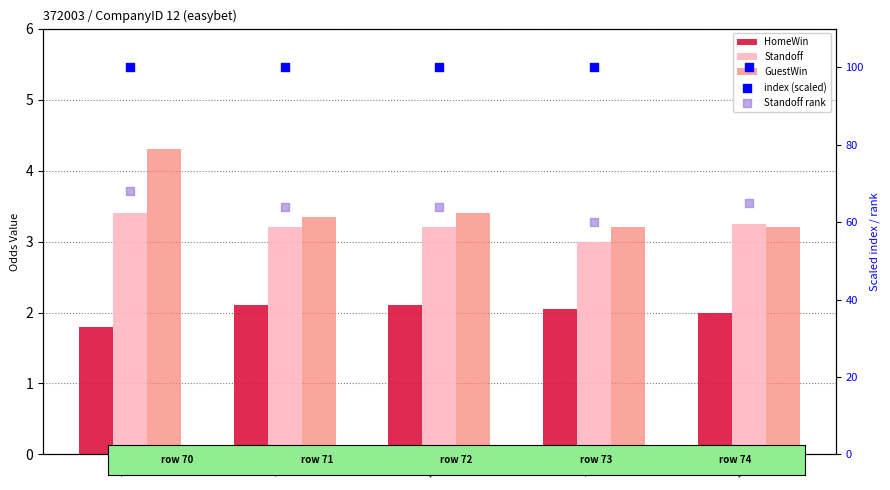

Which series has the largest Y range (max minus min)?

Standoff rank